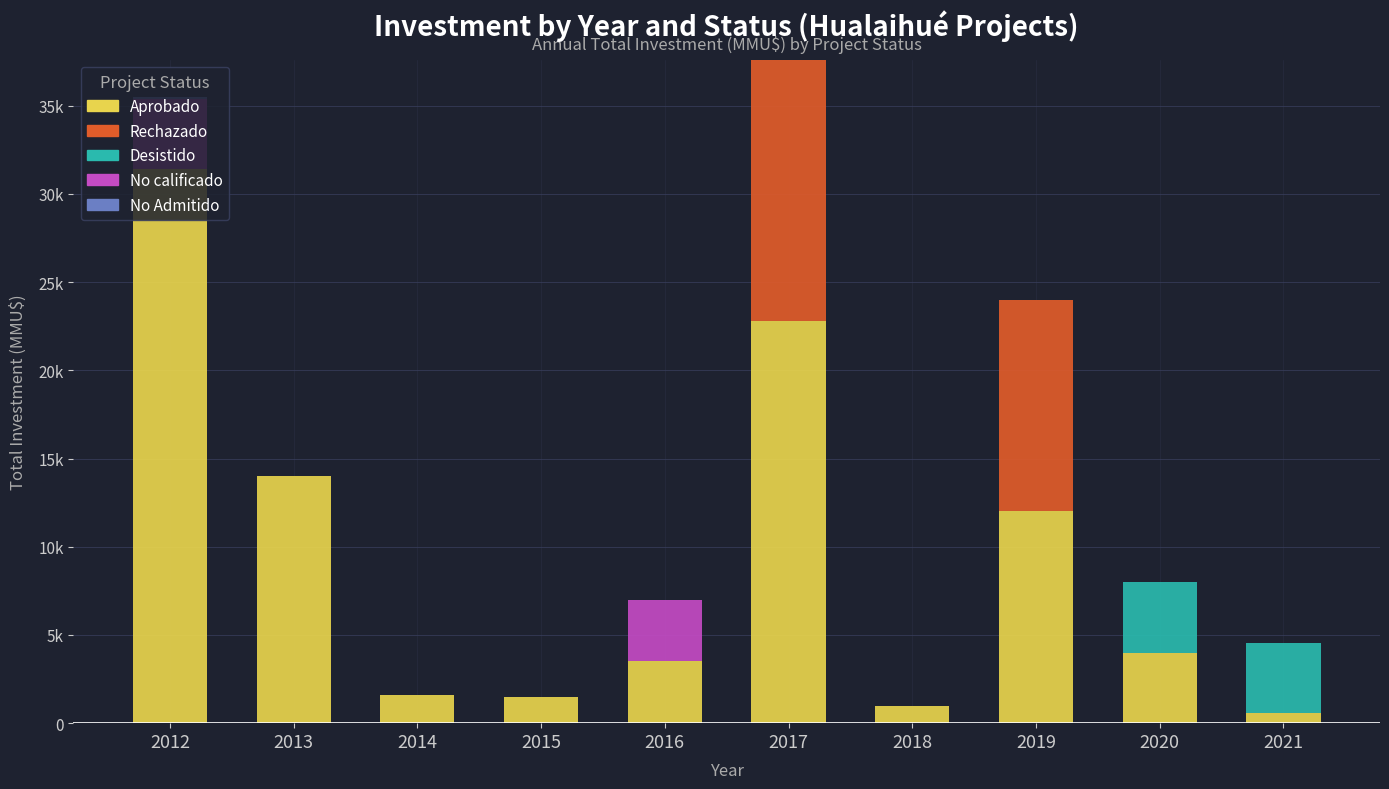

Are the bars grouped side by side (vs. stacked)?

No